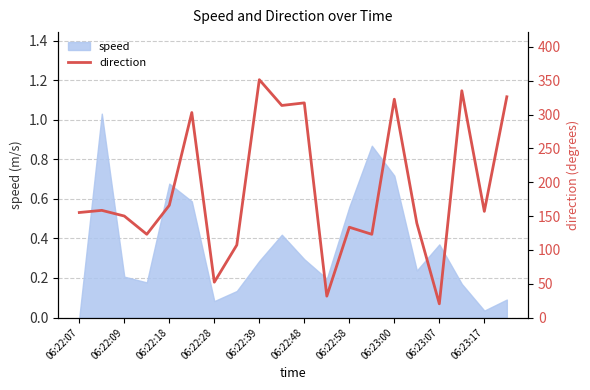

The value of speed at 06:22:07 is 0.0. True or false?

True